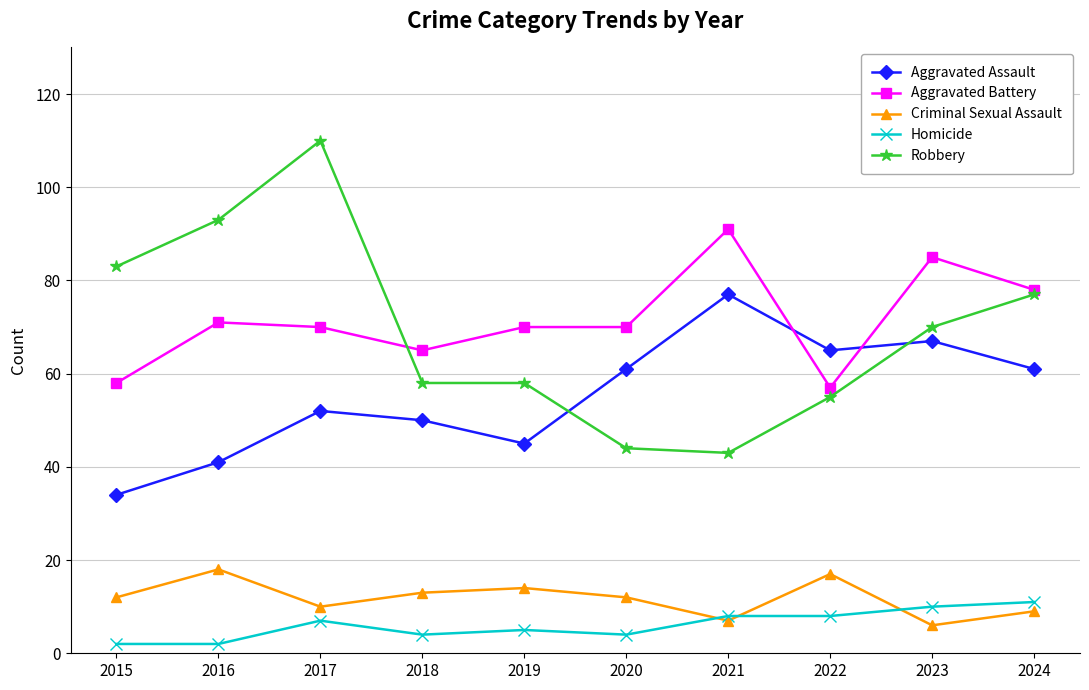

What is the value of the Aggravated Battery point at the 3rd from the left?

70